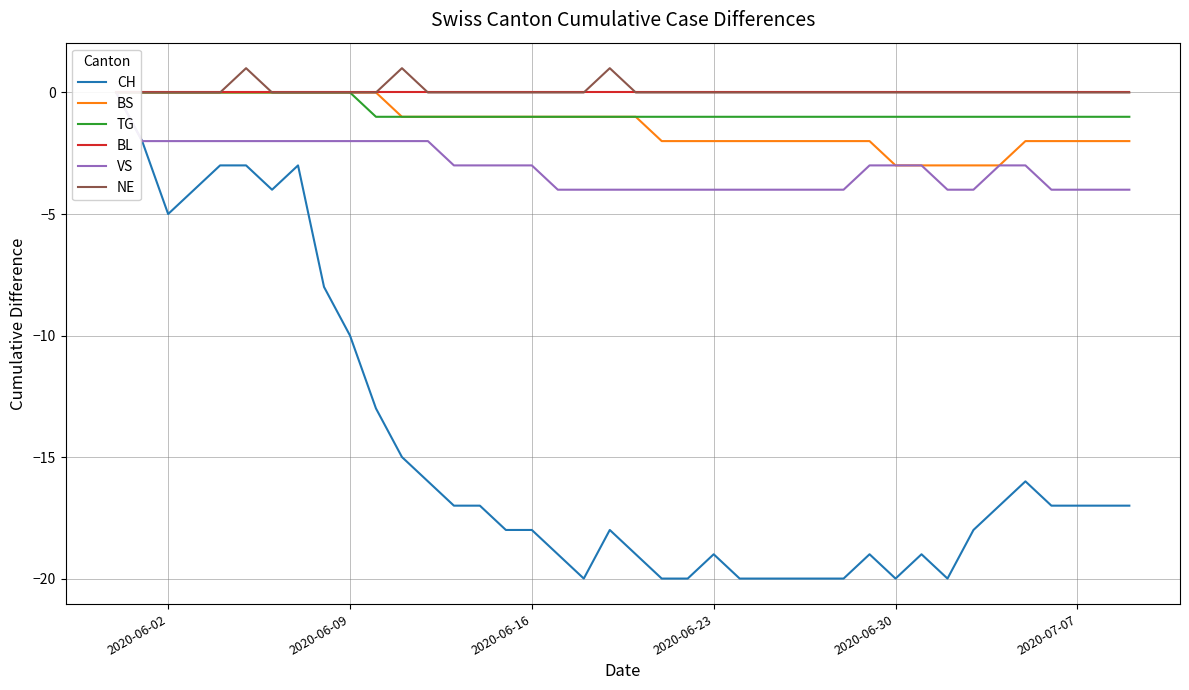

True or false: BL has more than 0 interior local peaks.

False